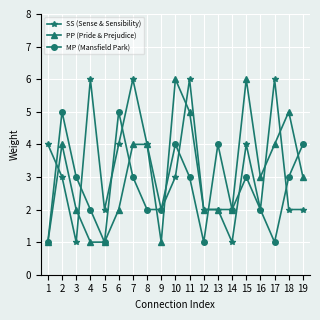

Reading left to right, transcribe all the data shown in this chart.

SS (Sense & Sensibility): 4	3	1	6	2	4	6	4	2	3	6	2	2	1	4	2	6	2	2
PP (Pride & Prejudice): 1	4	2	1	1	2	4	4	1	6	5	2	2	2	6	3	4	5	3
MP (Mansfield Park): 1	5	3	2	1	5	3	2	2	4	3	1	4	2	3	2	1	3	4